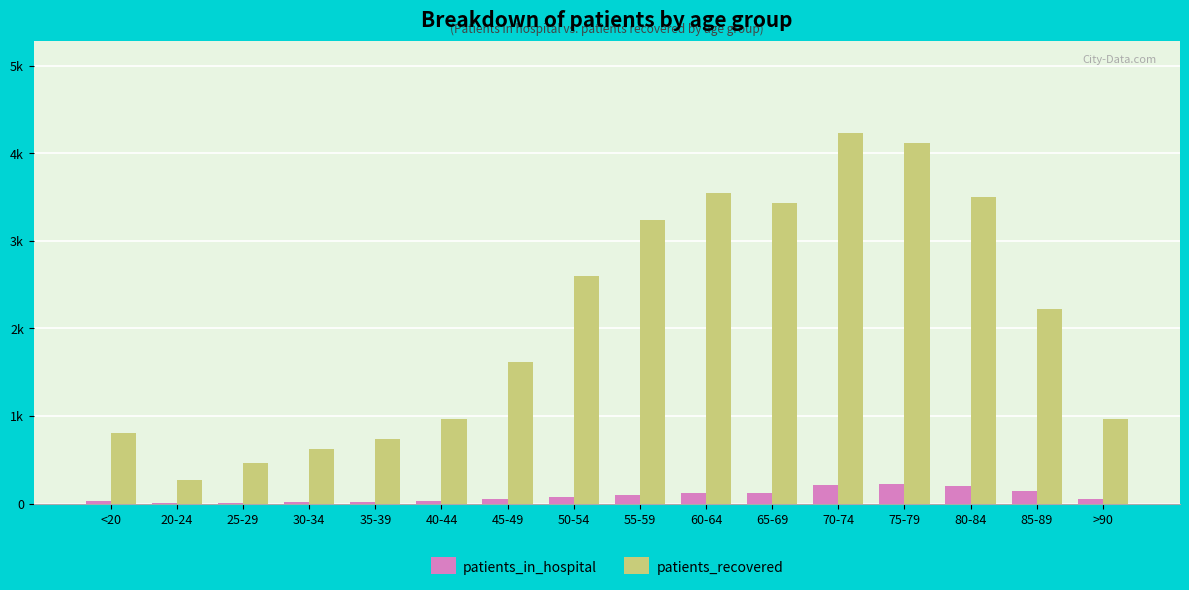

Are the bars grouped side by side (vs. stacked)?

Yes